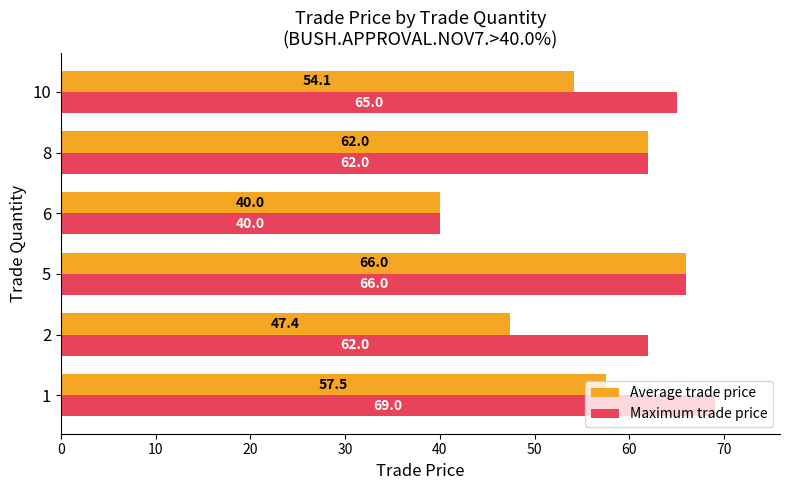

How many data points in Average trade price are less than 57?

3